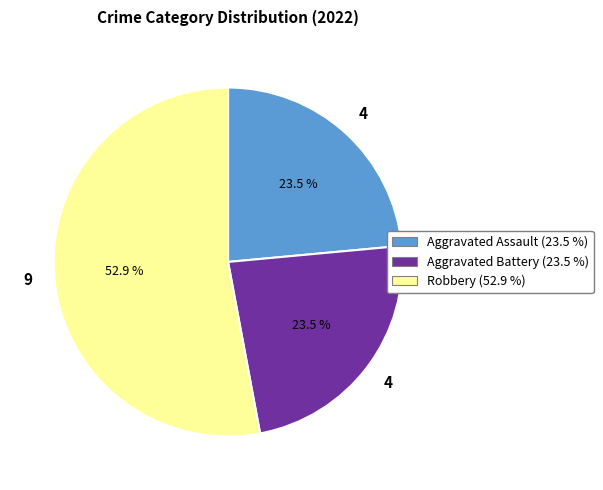

Does any single category account for the majority?

Yes